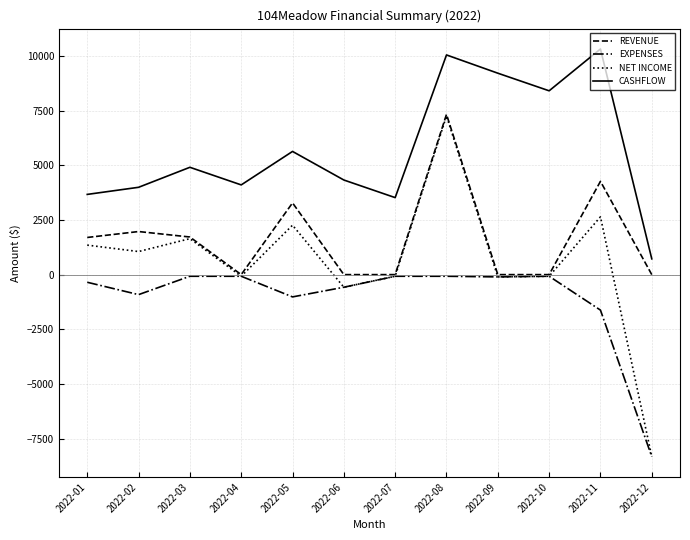

Read the NET INCOME value at 2022-02.

1055.0